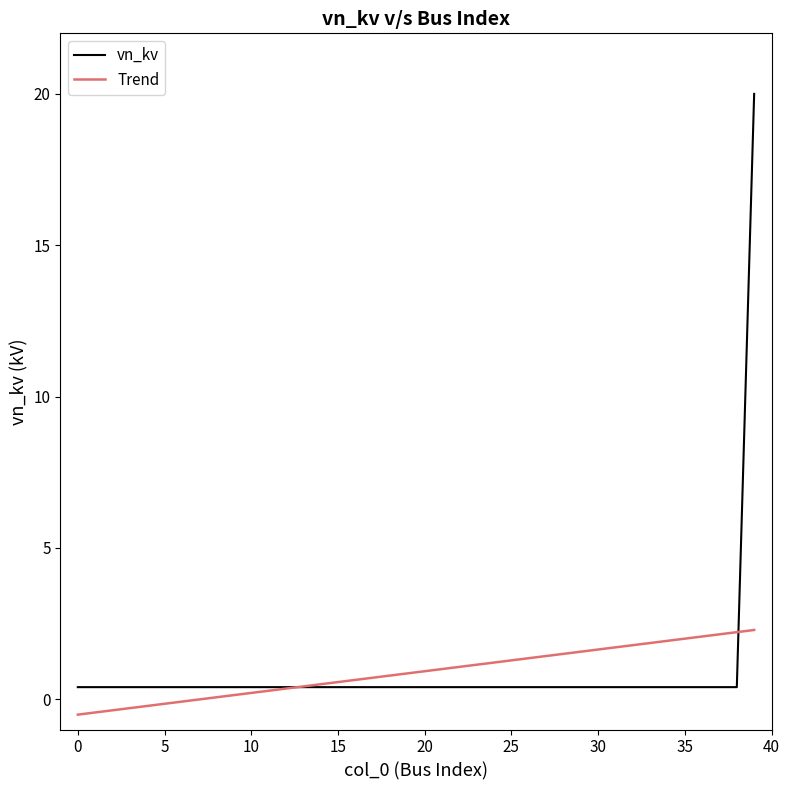

What is the minimum value shown in the chart?

-0.5